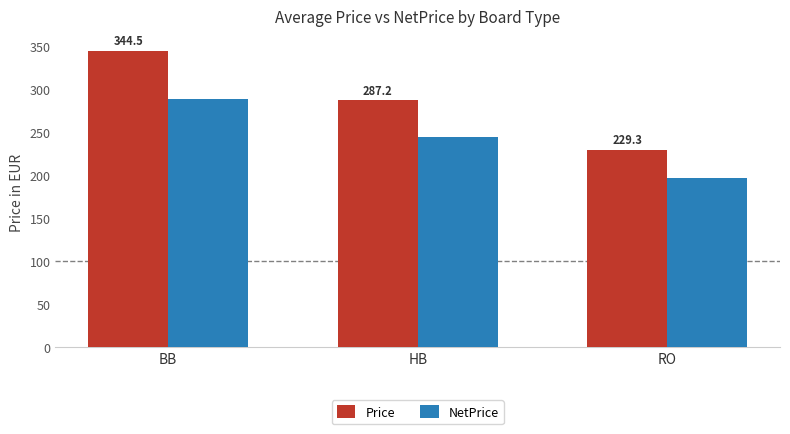

How many data points does each series have?

3